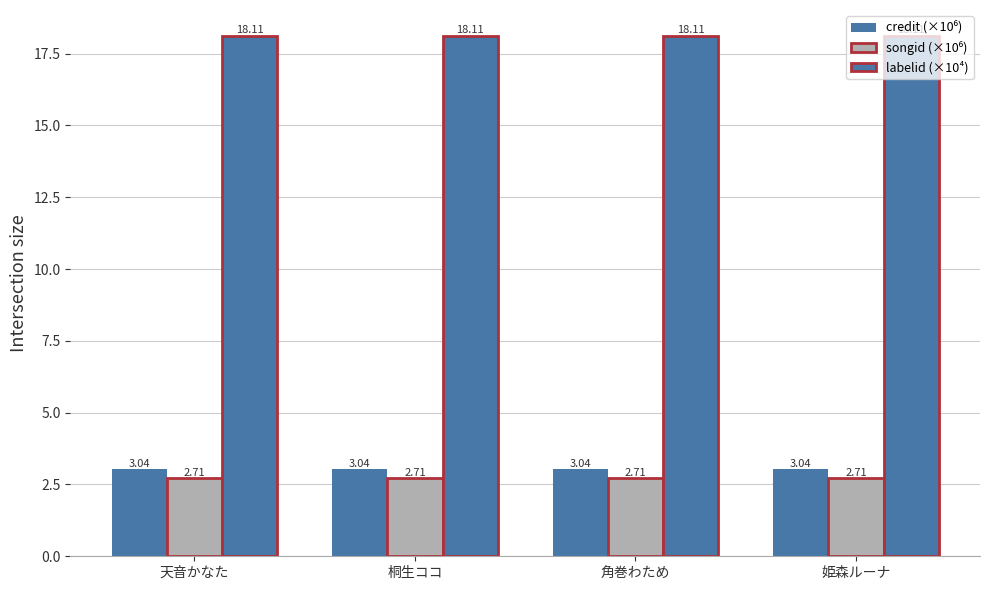

True or false: songid (×10⁶) has a value of 2.7 at 姫森ルーナ.

True